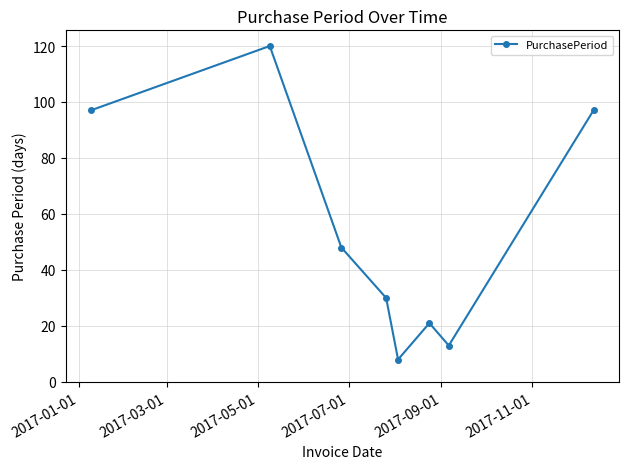

How many series are shown in this chart?

1